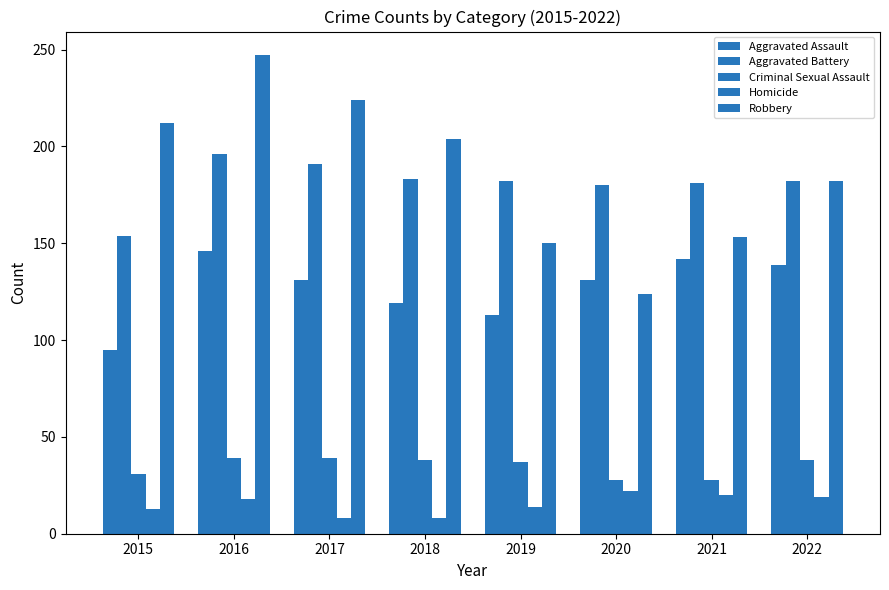

Reading left to right, extract all data points from this chart.

Aggravated Assault: 2015=95	2016=146	2017=131	2018=119	2019=113	2020=131	2021=142	2022=139
Aggravated Battery: 2015=154	2016=196	2017=191	2018=183	2019=182	2020=180	2021=181	2022=182
Criminal Sexual Assault: 2015=31	2016=39	2017=39	2018=38	2019=37	2020=28	2021=28	2022=38
Homicide: 2015=13	2016=18	2017=8	2018=8	2019=14	2020=22	2021=20	2022=19
Robbery: 2015=212	2016=247	2017=224	2018=204	2019=150	2020=124	2021=153	2022=182